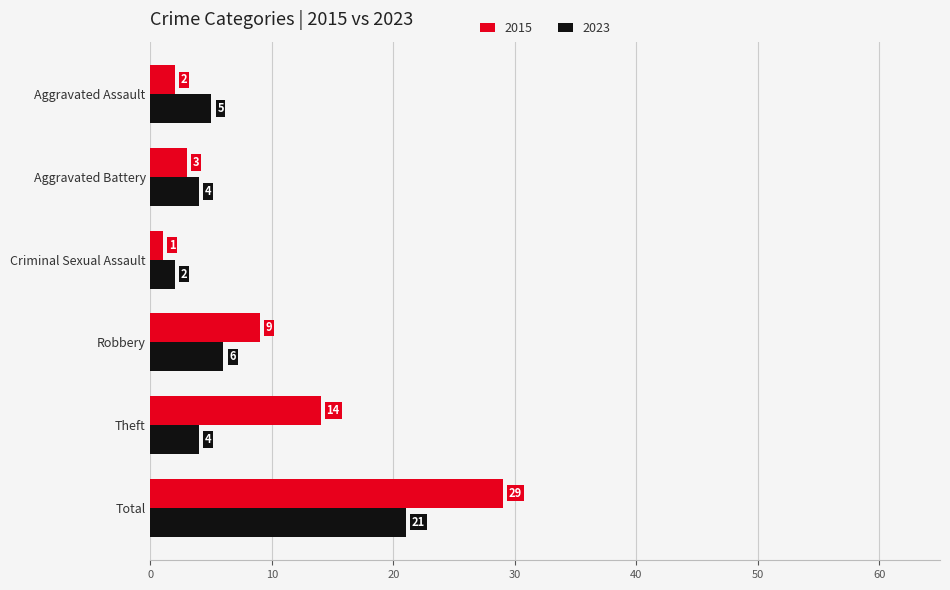

Is it true that 2015 equals 2 at Aggravated Assault?

True